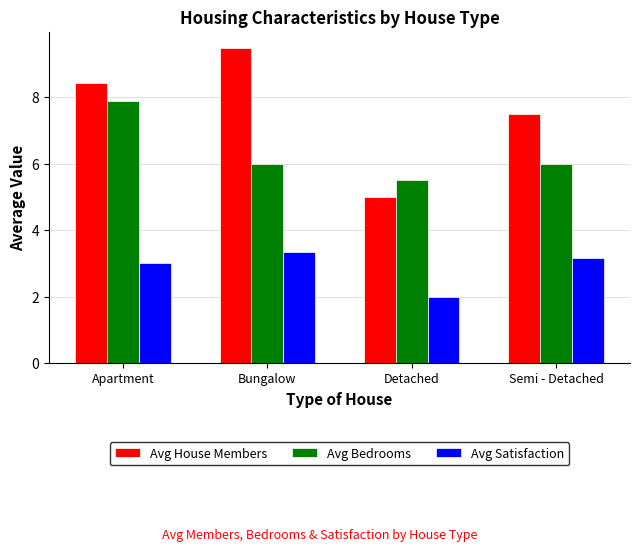

What is the spread (max minus min) of values at Apartment?

5.4